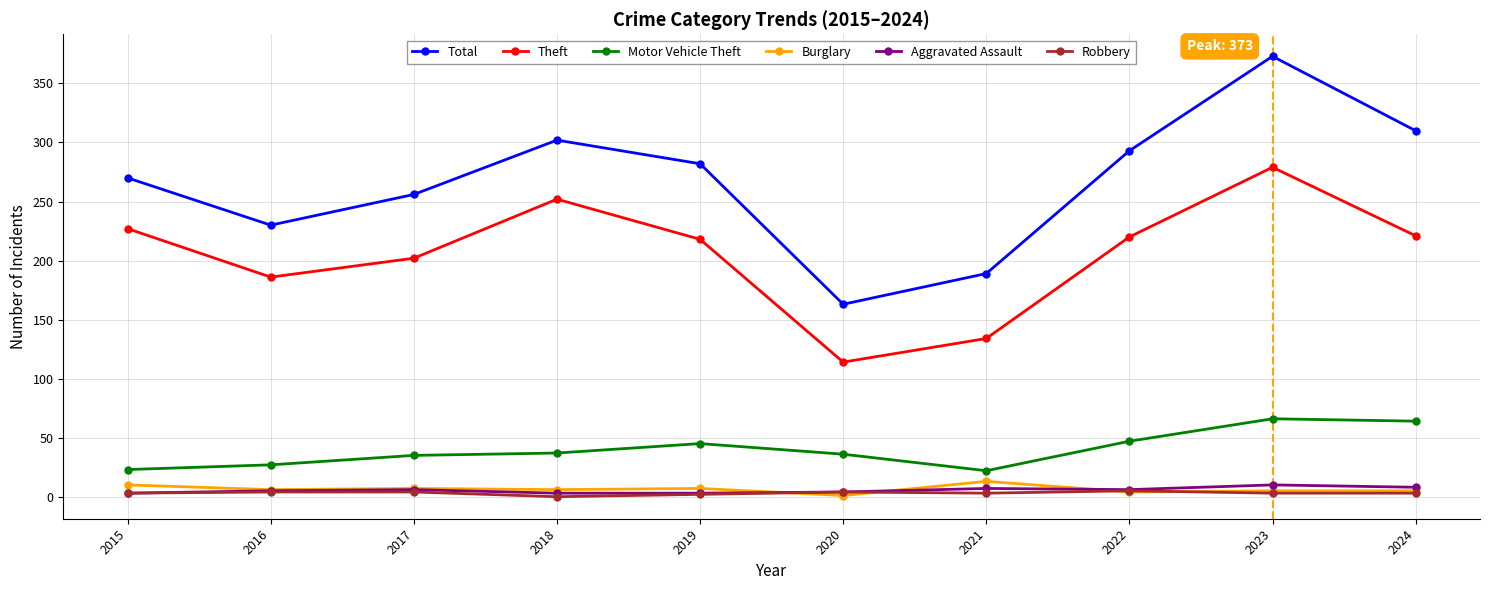

What is the highest value of the Theft series?

279